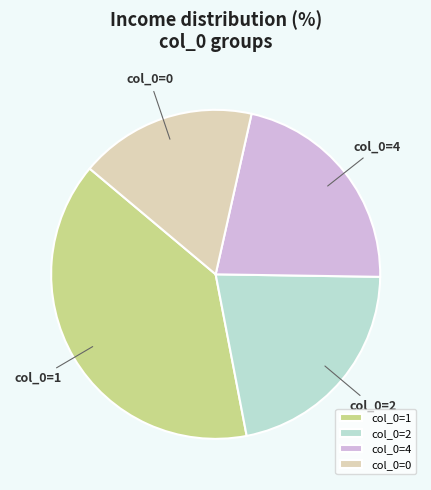

How many slices are in this pie chart?

4